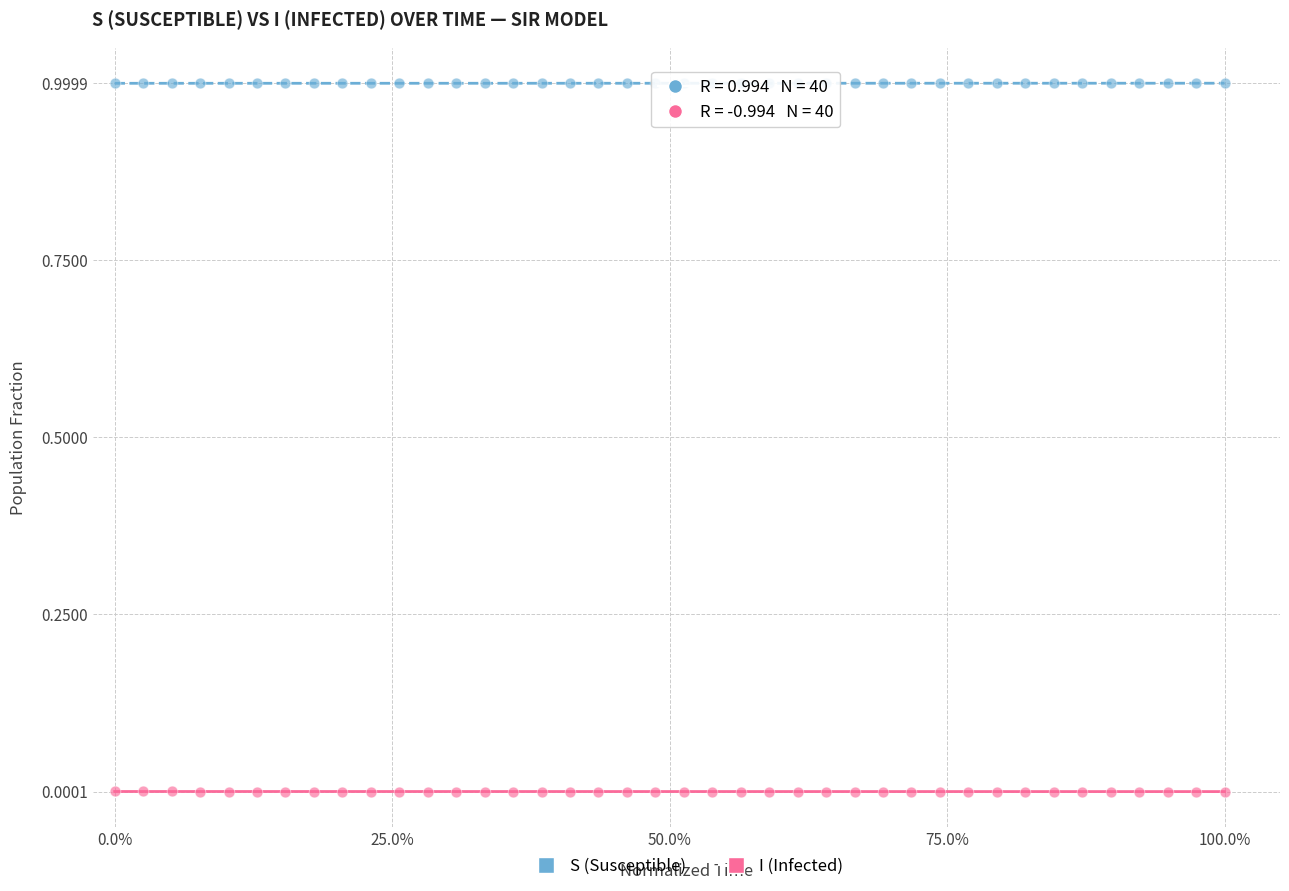

Which series reaches the maximum Y coordinate?

S (Susceptible)